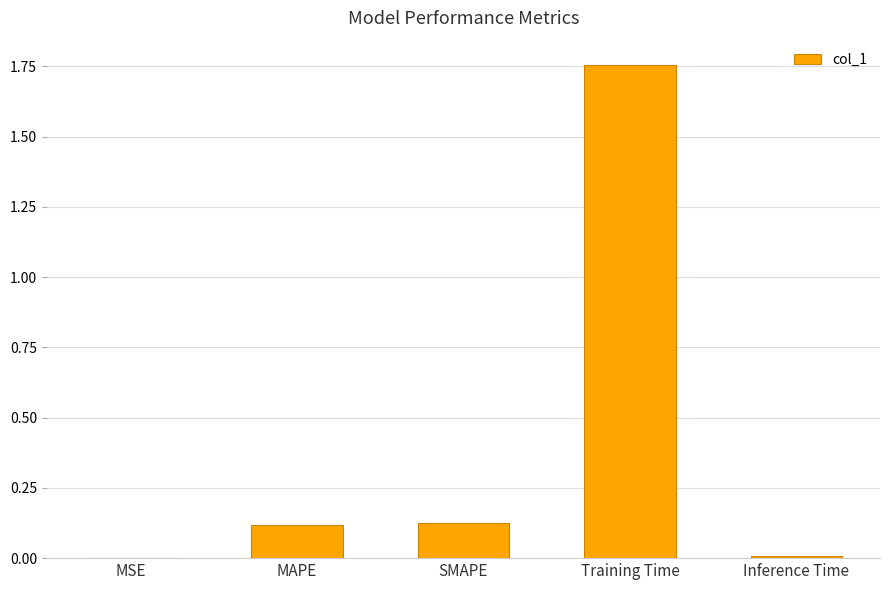

What is the sum of all values?

2.0